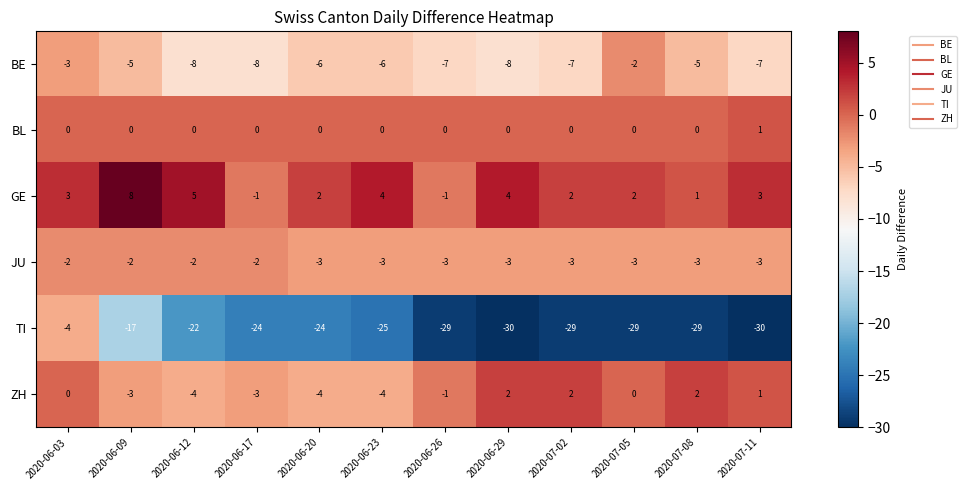

The value of BE at 2020-07-05 is -3. True or false?

False